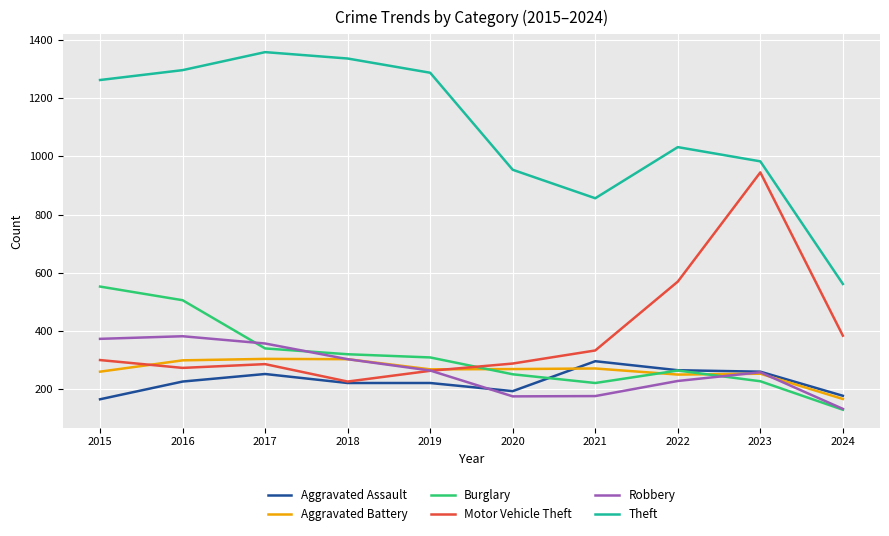

True or false: Robbery and Theft cross at least once.

False